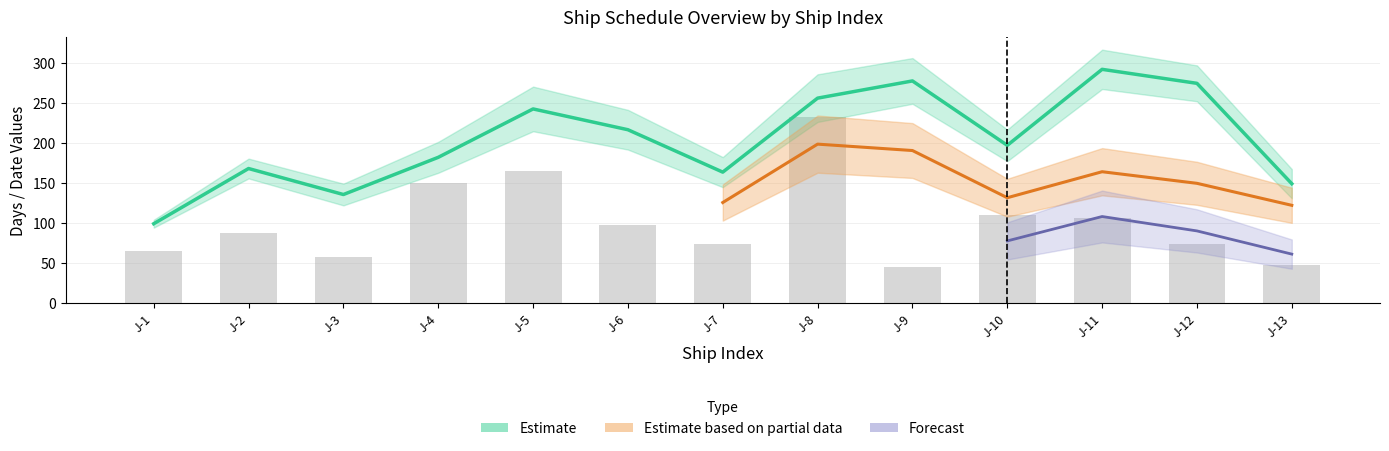

Which label corresponds to the largest value in the chart?

J-8